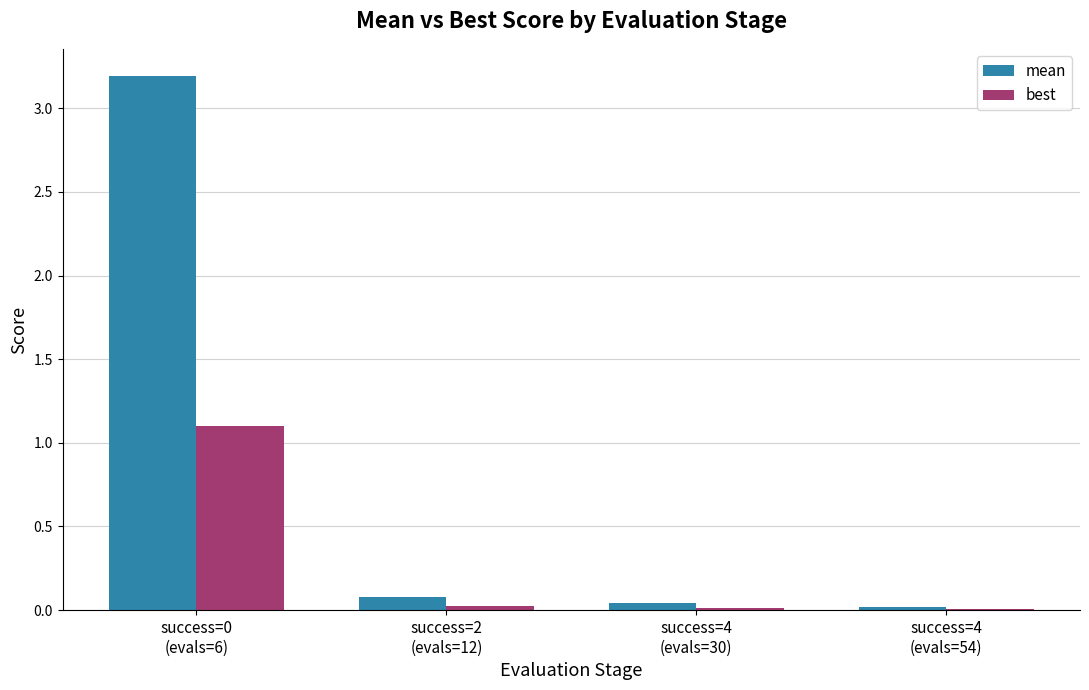

Which series has the widest spread of values?

mean